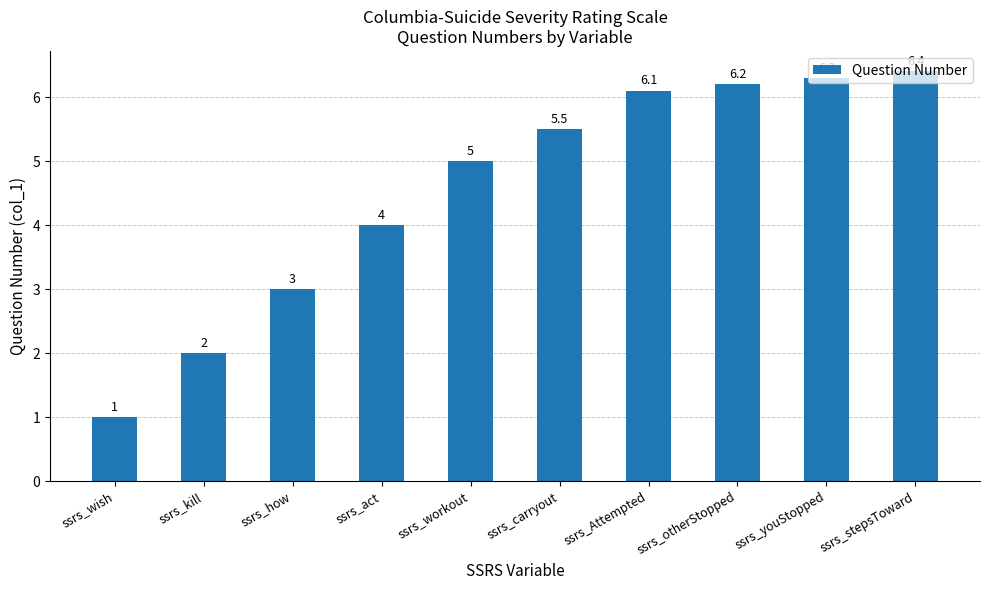

What is the difference between the maximum and minimum values?

5.4